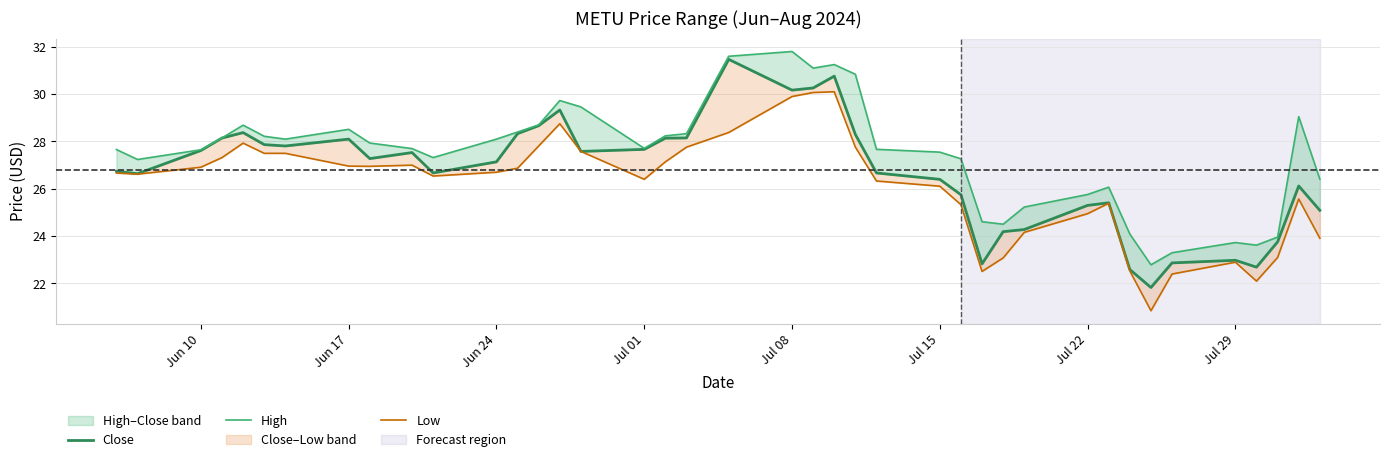

Which series has the widest spread of values?

Close